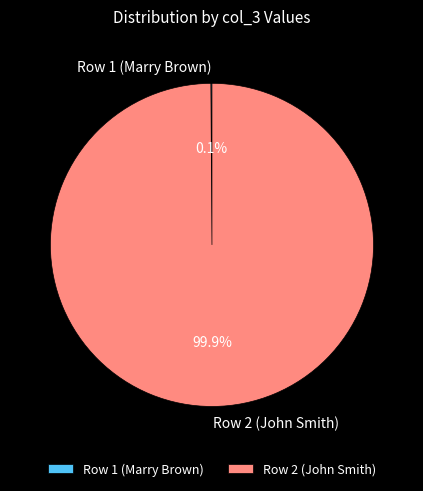

Which category has the biggest portion of the pie?

Row 2 (John Smith)